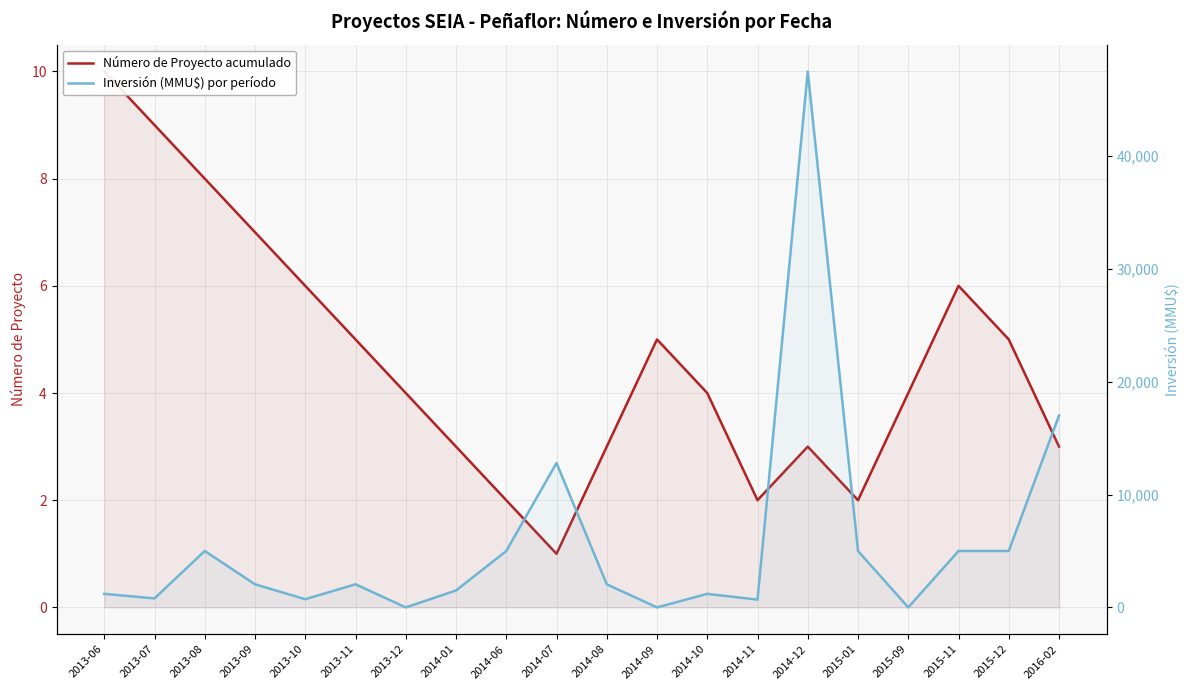

How many Número de Proyecto acumulado values are between 3 and 6?

12